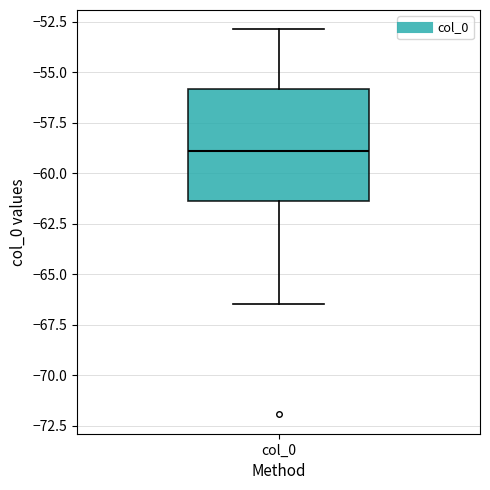

Where is the lower edge of the box for col_0 on the y-axis? The values are not printed on the chart, so give them approximately, as read against the axis.

-61.5